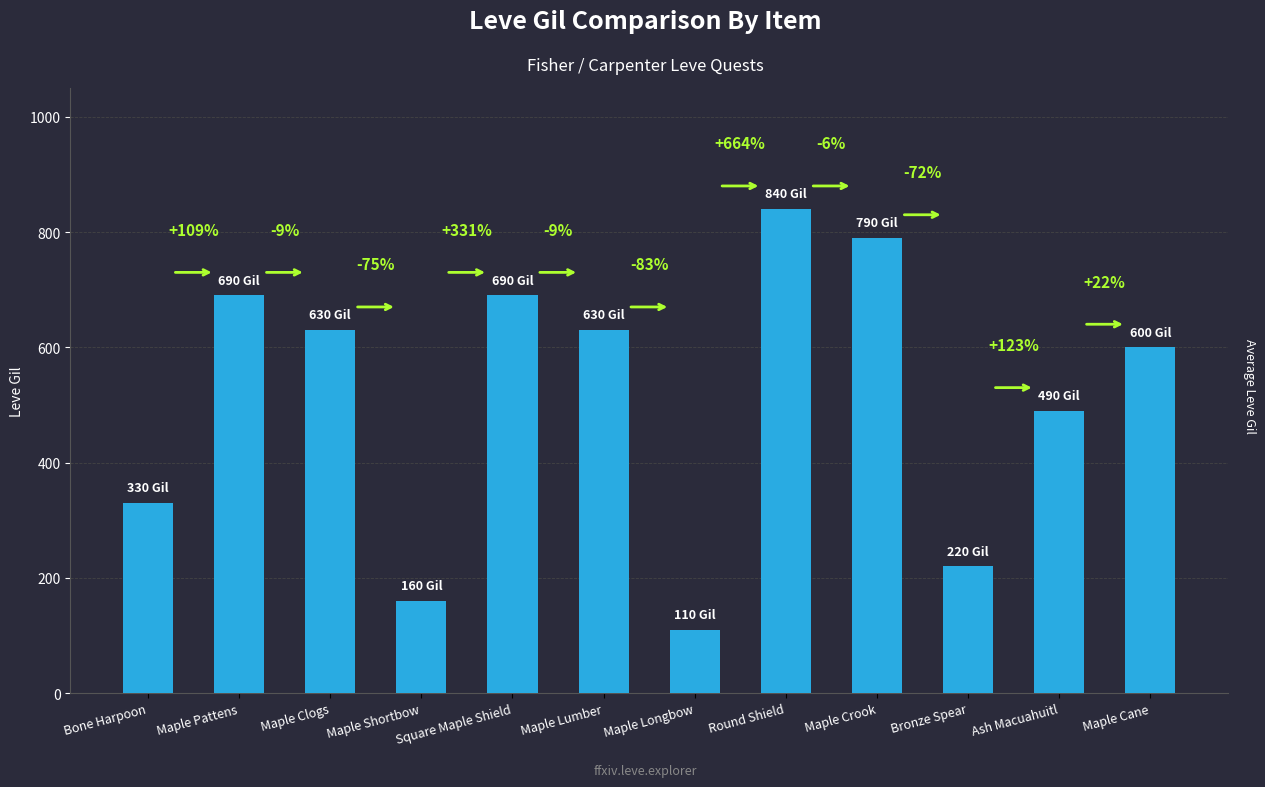

Approximately how many times larger is the value at Bronze Spear compared to Maple Crook?

0.3